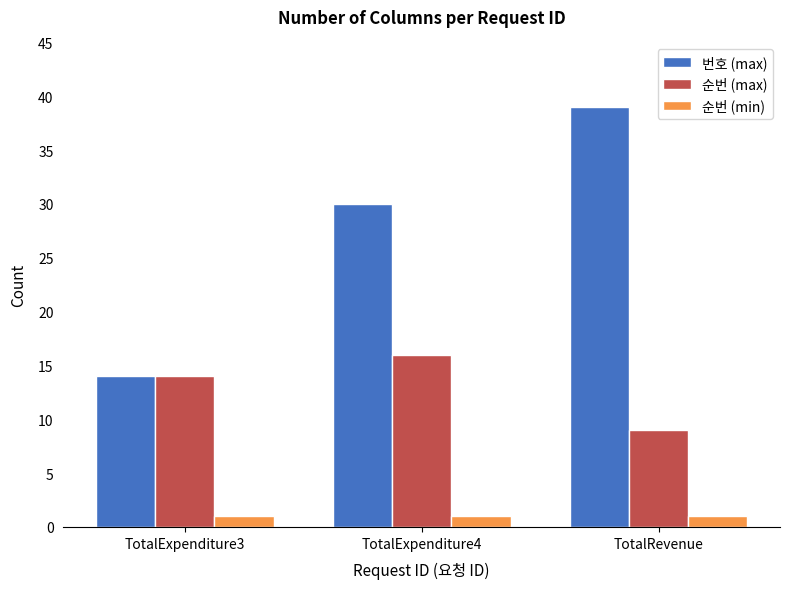

At which category does the chart reach its peak across all series?

TotalRevenue